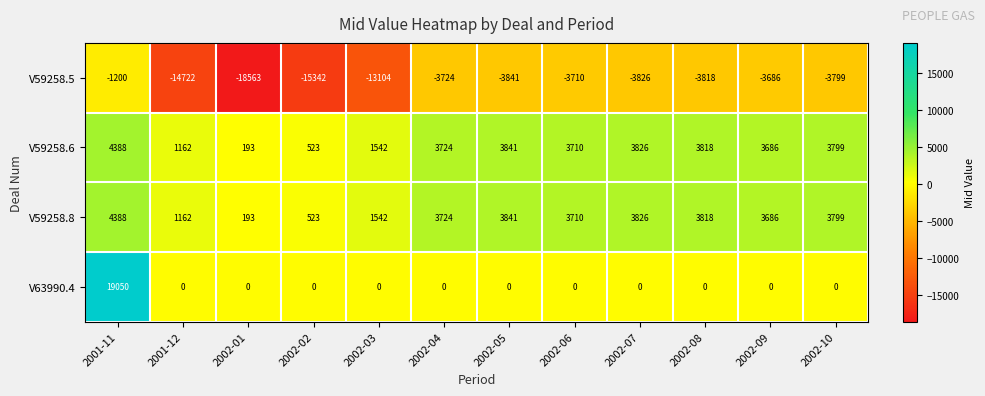

What is the minimum value shown in the chart?

-18563